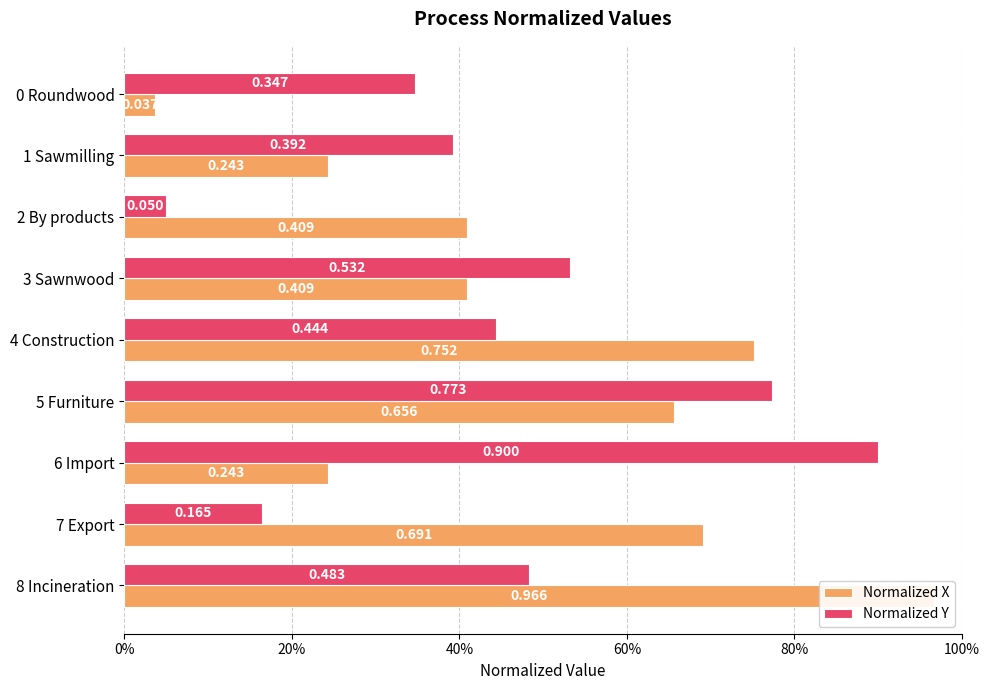

What is the lowest value of the Normalized Y series?

0.1